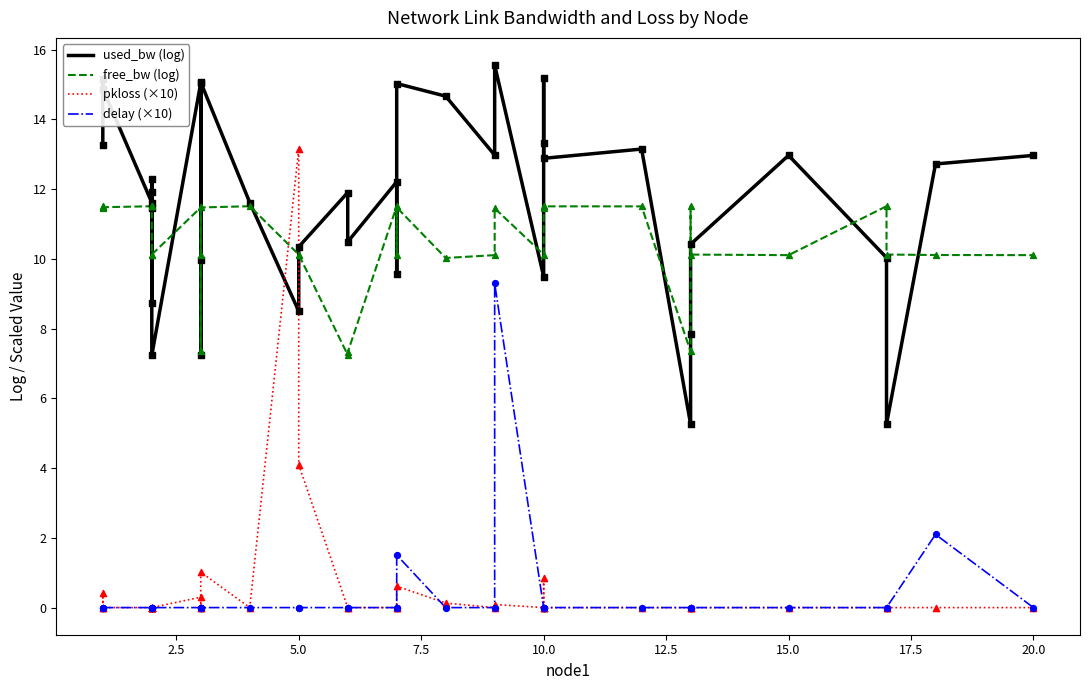

What are all the series names shown in the legend?

used_bw (log), free_bw (log), pkloss (×10), delay (×10)